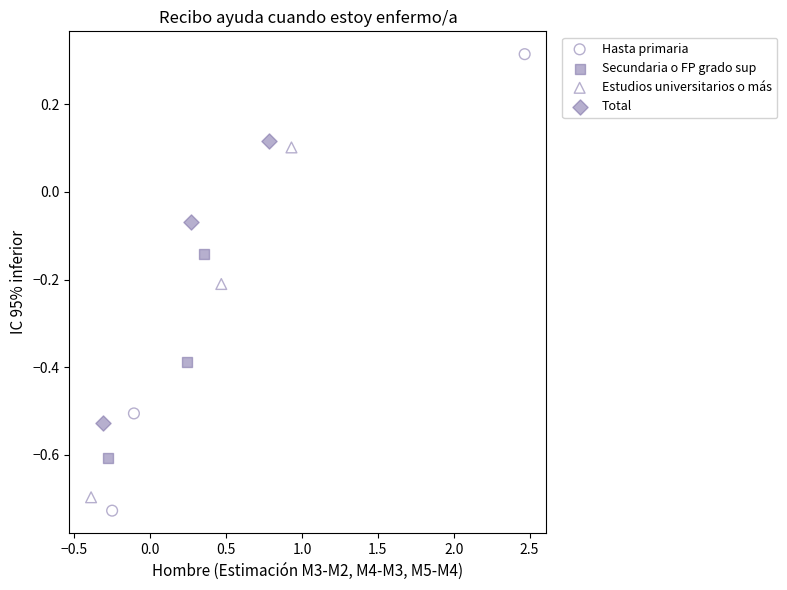

Which series has the widest spread of Y values?

Hasta primaria